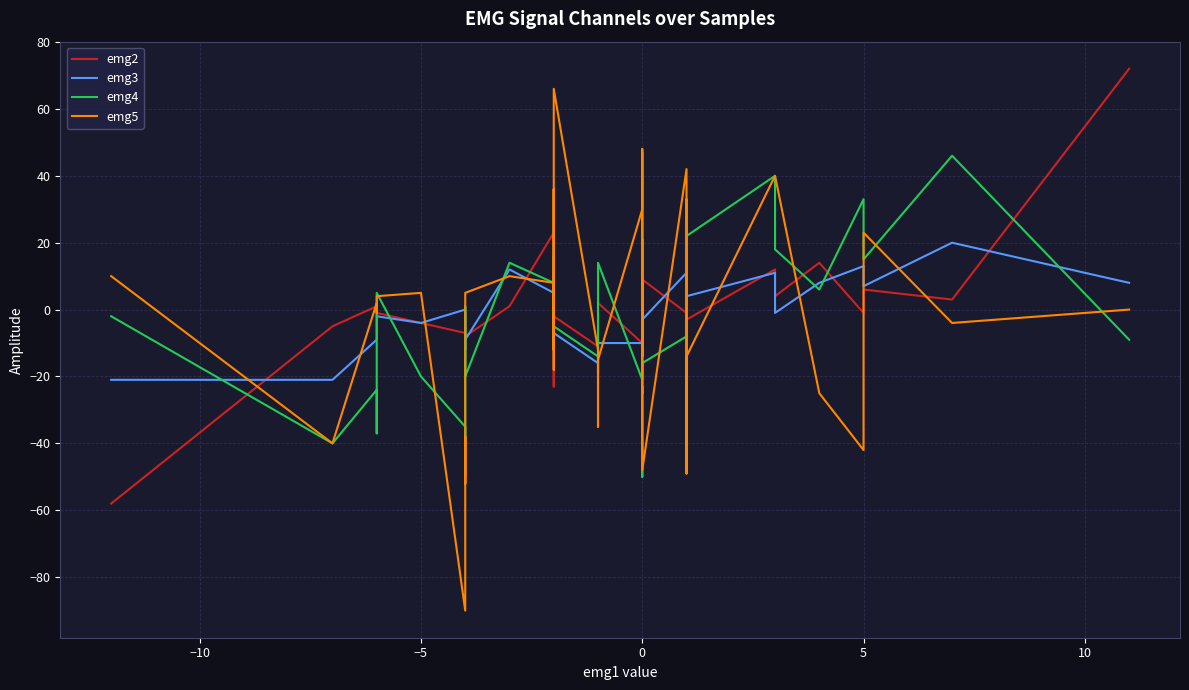

What is the approximate value of emg4 at 0, to the nearest 5?

-35